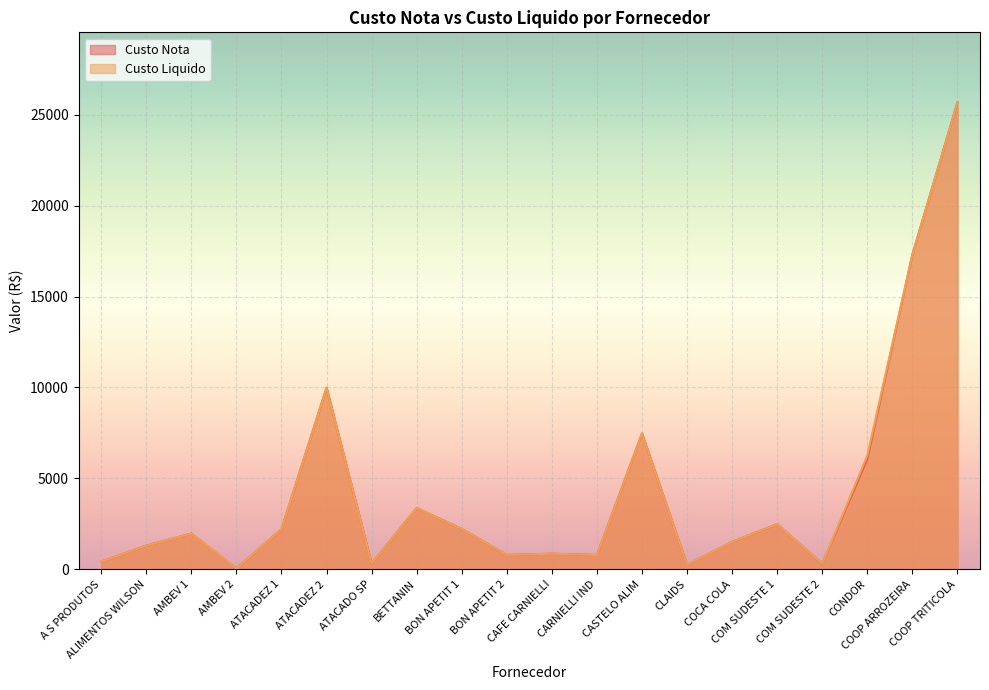

Which has a higher value, BON APETIT 2 or ATACADO SP?

BON APETIT 2